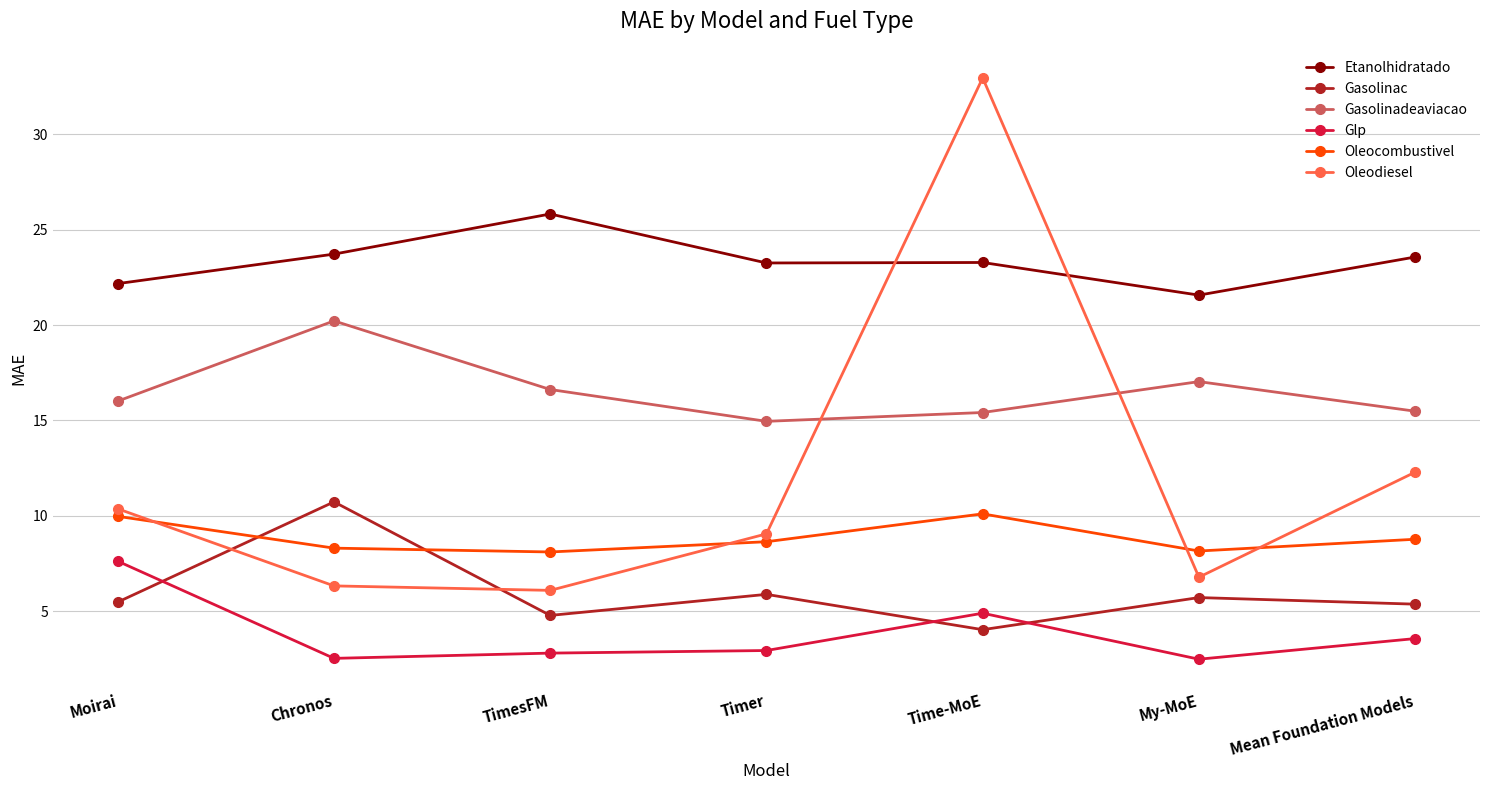

Rank the series by their maximum value, from lowest to highest.

Glp, Oleocombustivel, Gasolinac, Gasolinadeaviacao, Etanolhidratado, Oleodiesel